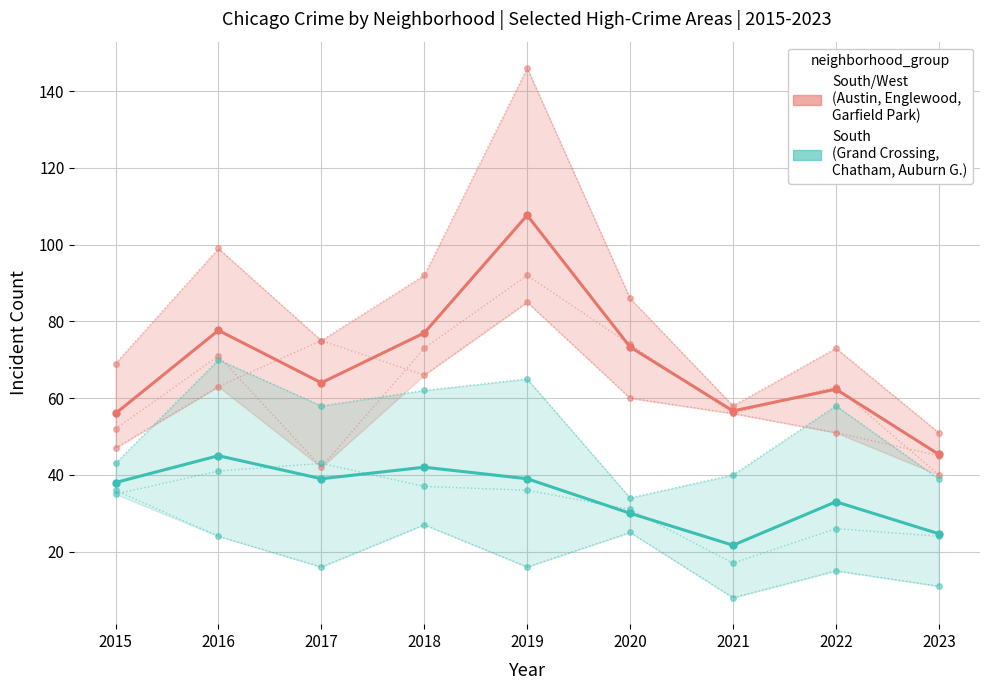

How many data points in Mid-Crime South (Grand Crossing, Chatham, Auburn Gresham) are above 38?

4